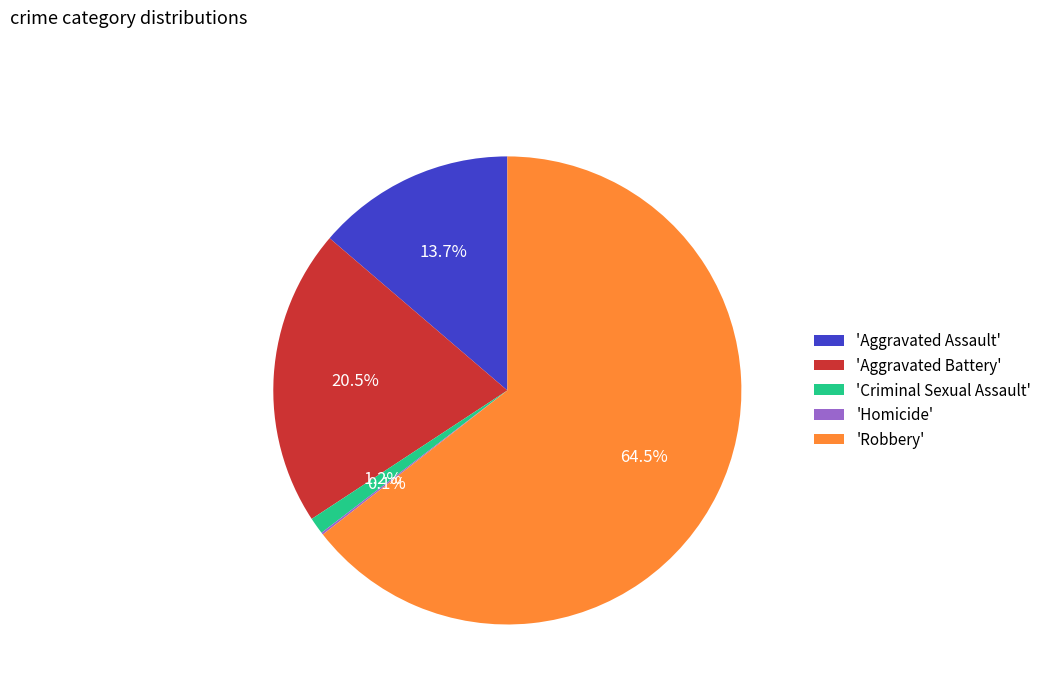

Between 'Aggravated Battery' and 'Criminal Sexual Assault', which is larger?

'Aggravated Battery'